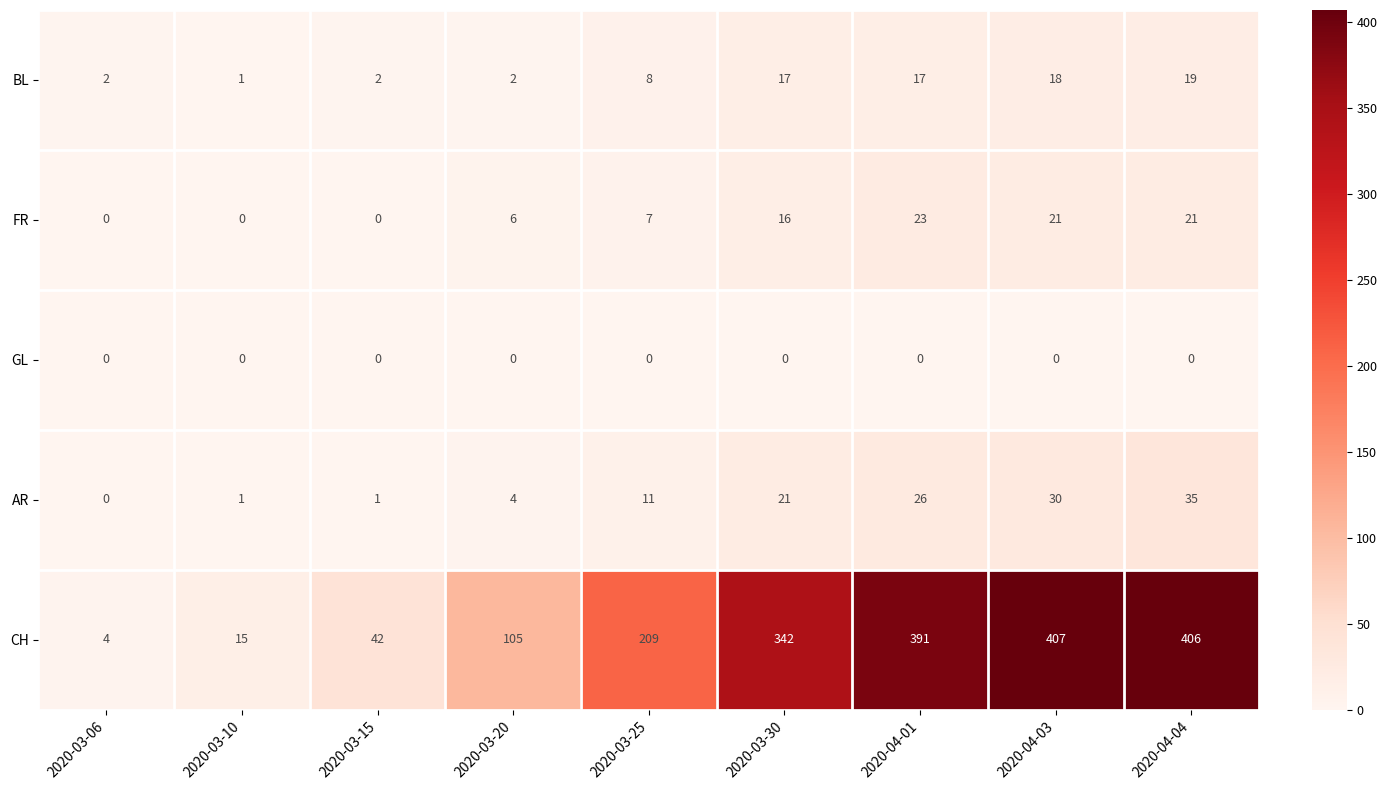

List the series in order of their peak value, highest first.

CH, AR, FR, BL, GL